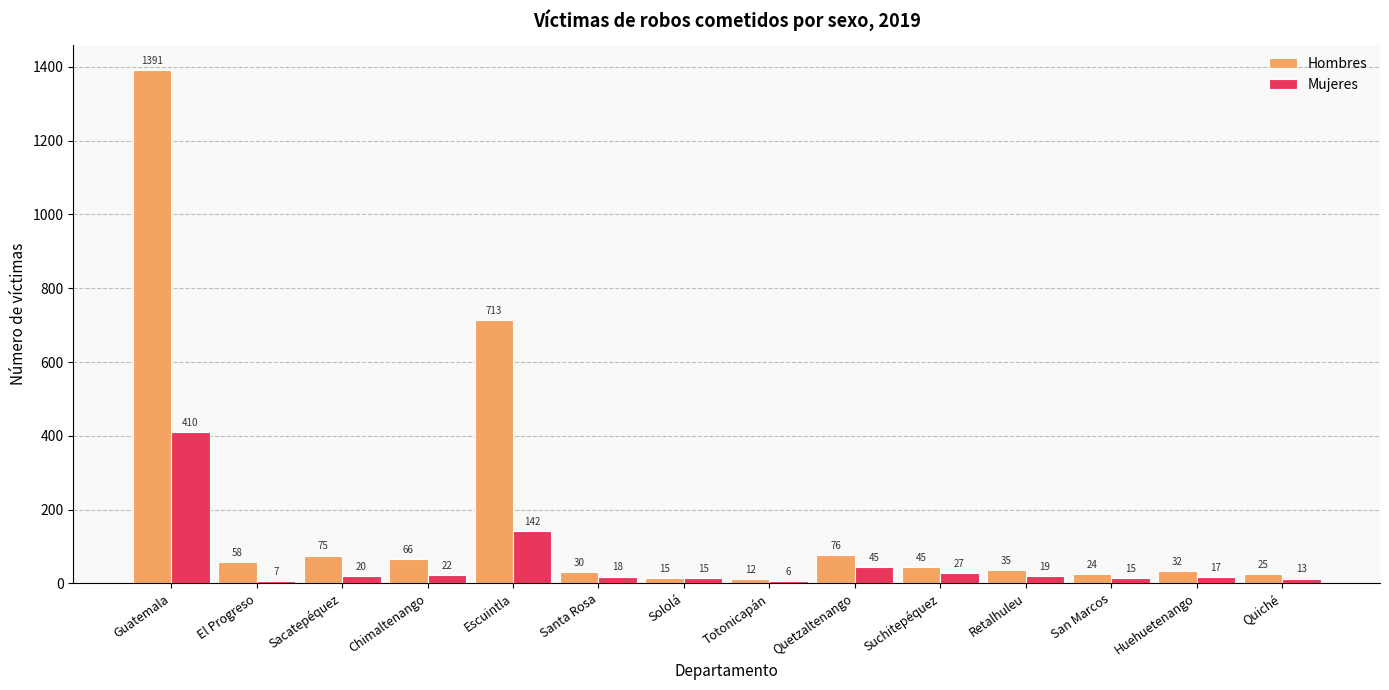

What is the difference between the maximum and minimum values in the Hombres series?

1379